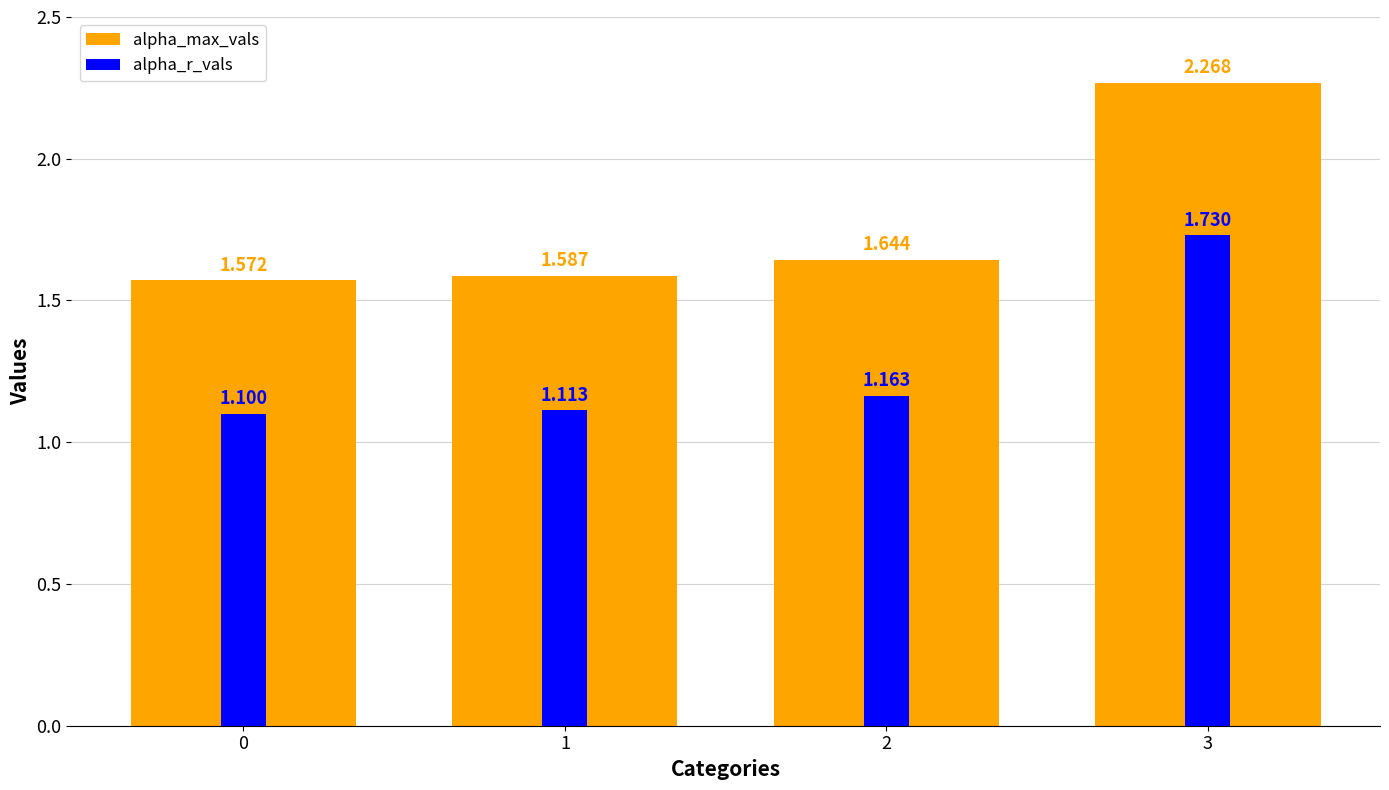

True or false: alpha_r_vals has a value of 1.1 at 1.

True